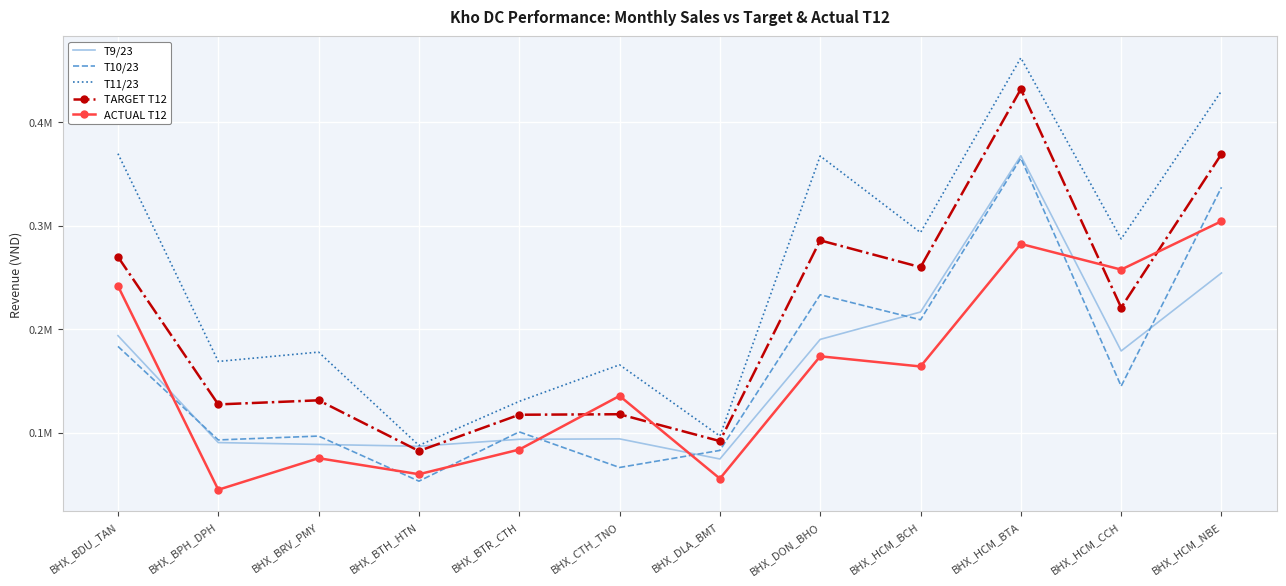

Between BHX_BDU_TAN and BHX_HCM_BTA, which series saw the biggest shift?

T10/23